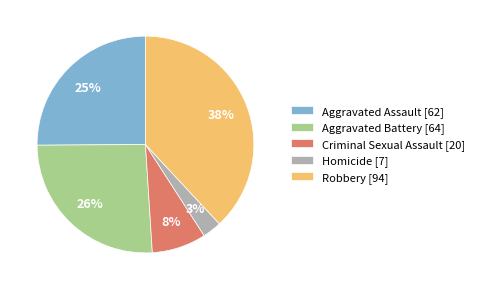

What is the smallest slice in the pie chart?

Homicide